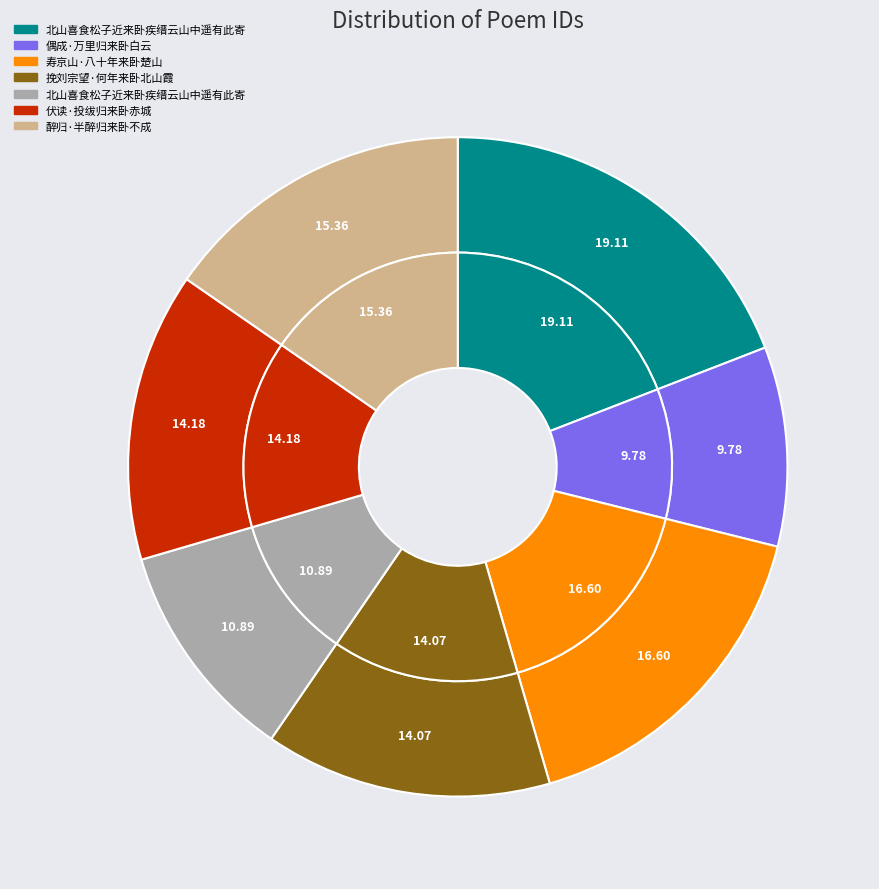

Which category has the biggest portion of the pie?

北山喜食松子近来卧疾缙云山中遥有此寄